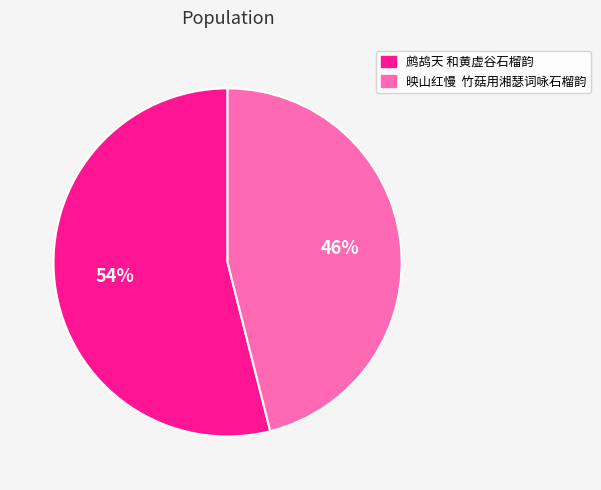

Rank the categories by value from lowest to highest.

映山红慢 竹菇用湘瑟词咏石榴韵, 鹧鸪天 和黄虚谷石榴韵